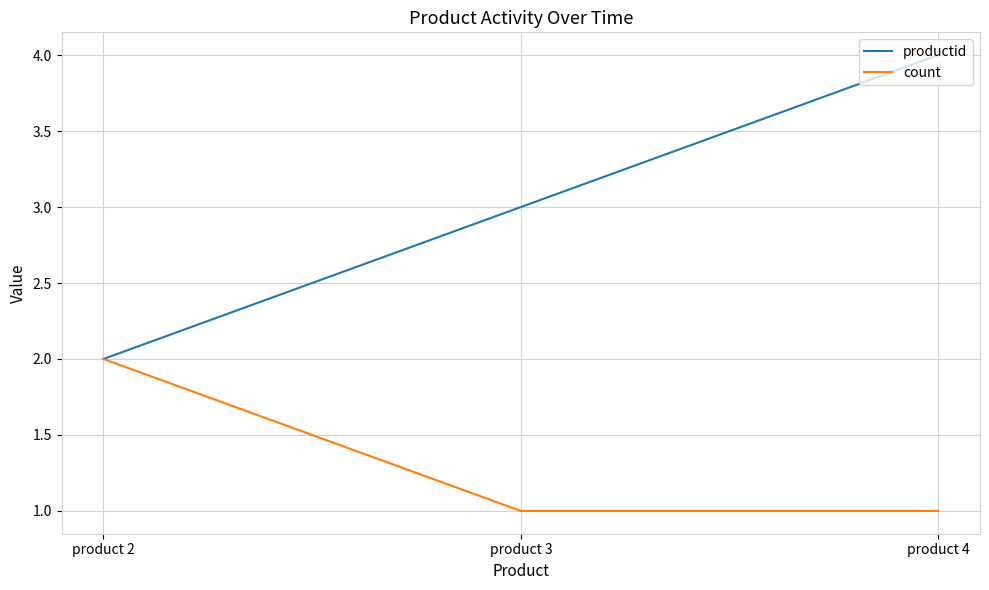

List the labels in order of productid value, largest first.

product 4, product 3, product 2